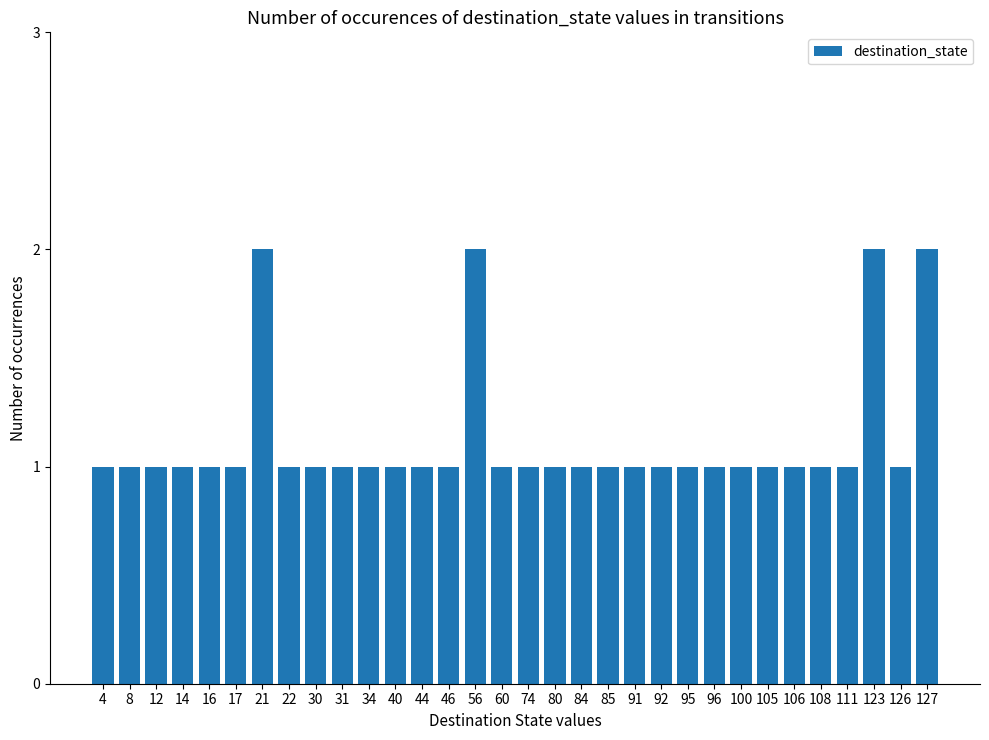

What is the sum of the values at 96 and 8?

2